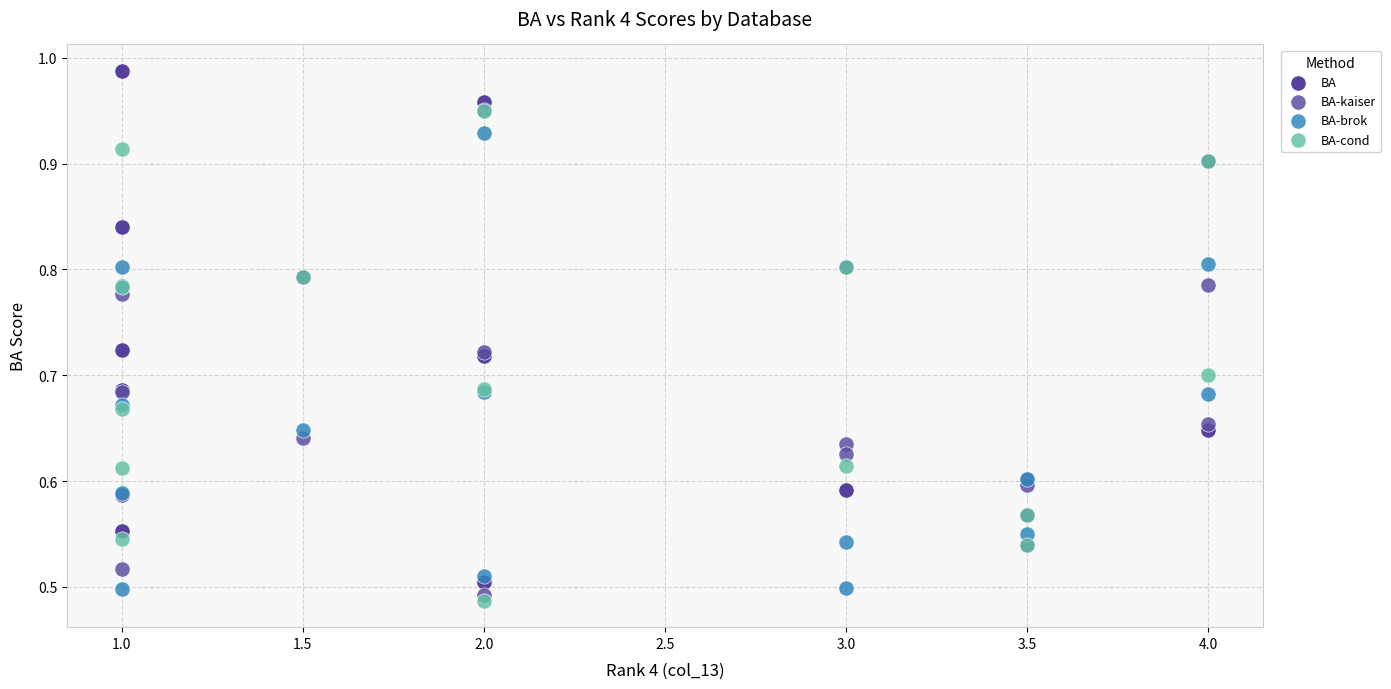

Which series contains the highest Y value?

BA